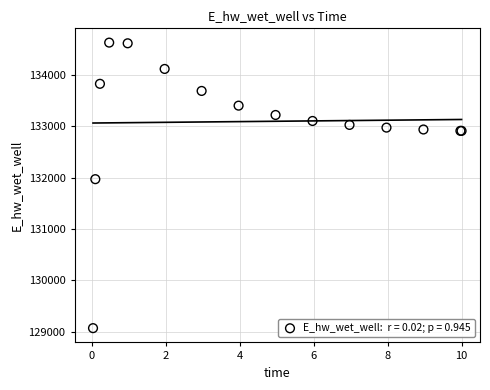

What Y value in the scatter plot is closest to 131851?

131972.0